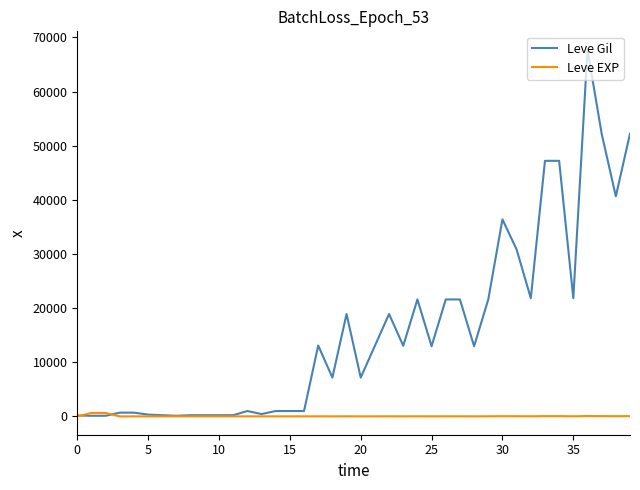

Which series has the largest total across all categories?

Leve Gil